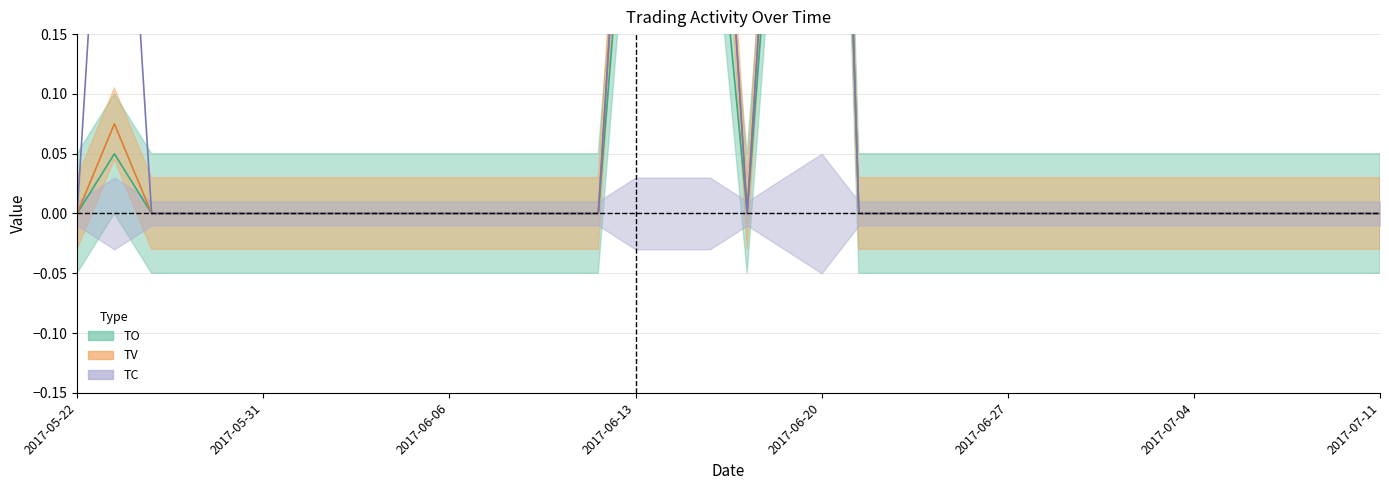

At which label does TC reach its minimum?

2017-05-22